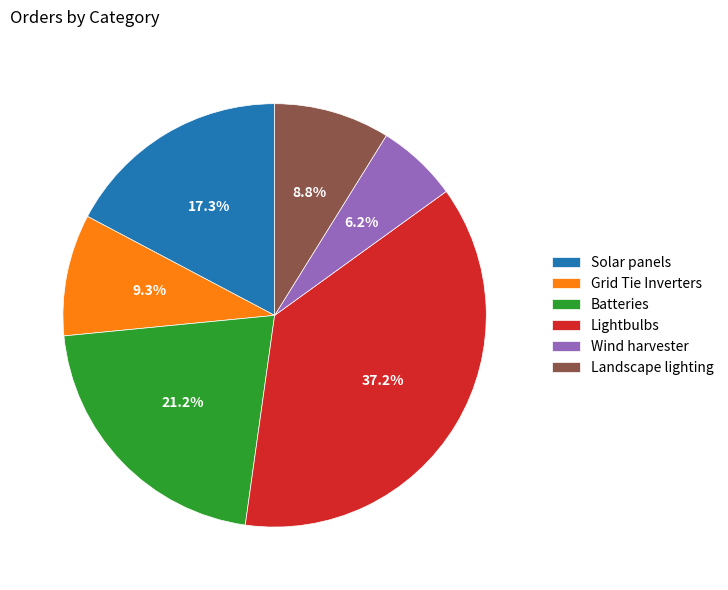

How many slices are in this pie chart?

6